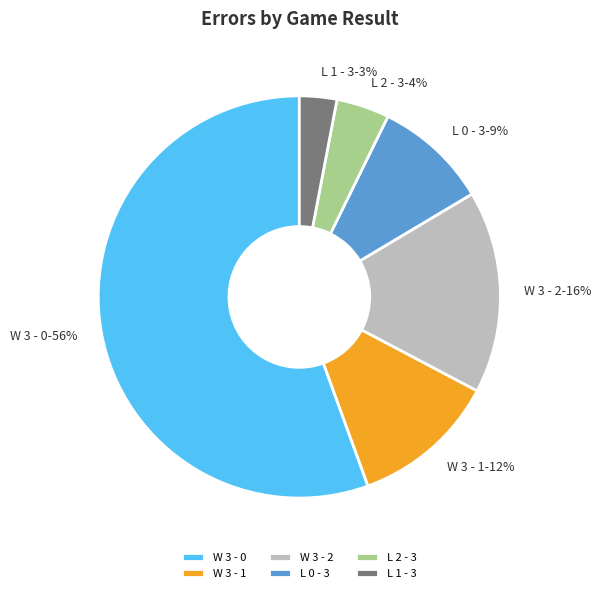

To the nearest percent, what percentage of the pie is L 0 - 3?

9%